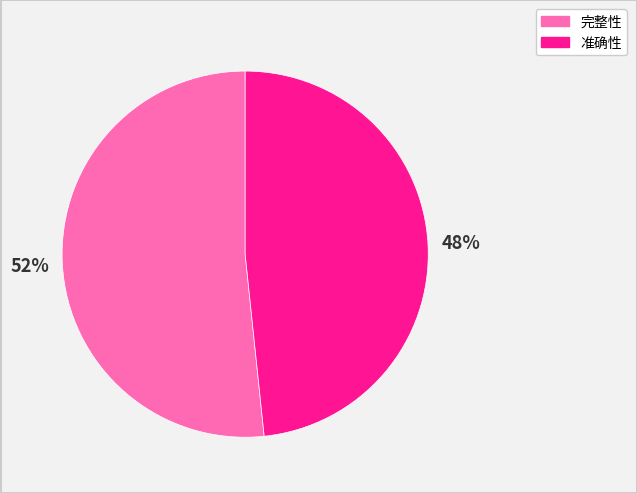

Is there a majority slice in this chart?

Yes